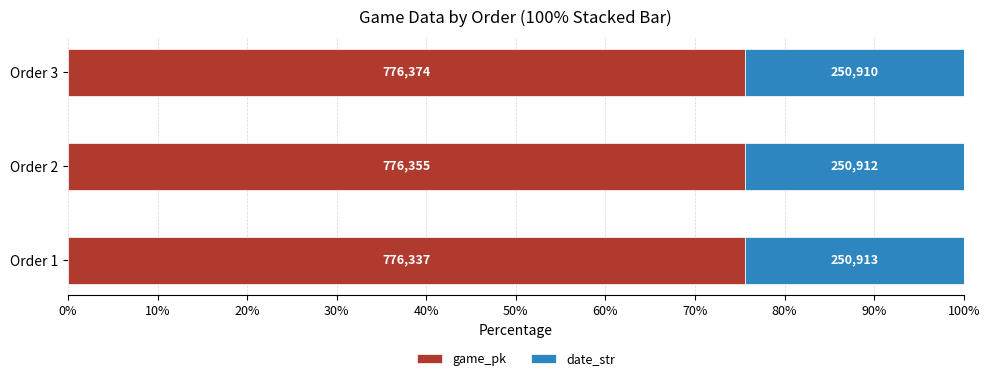

What are all the series names shown in the legend?

game_pk, date_str